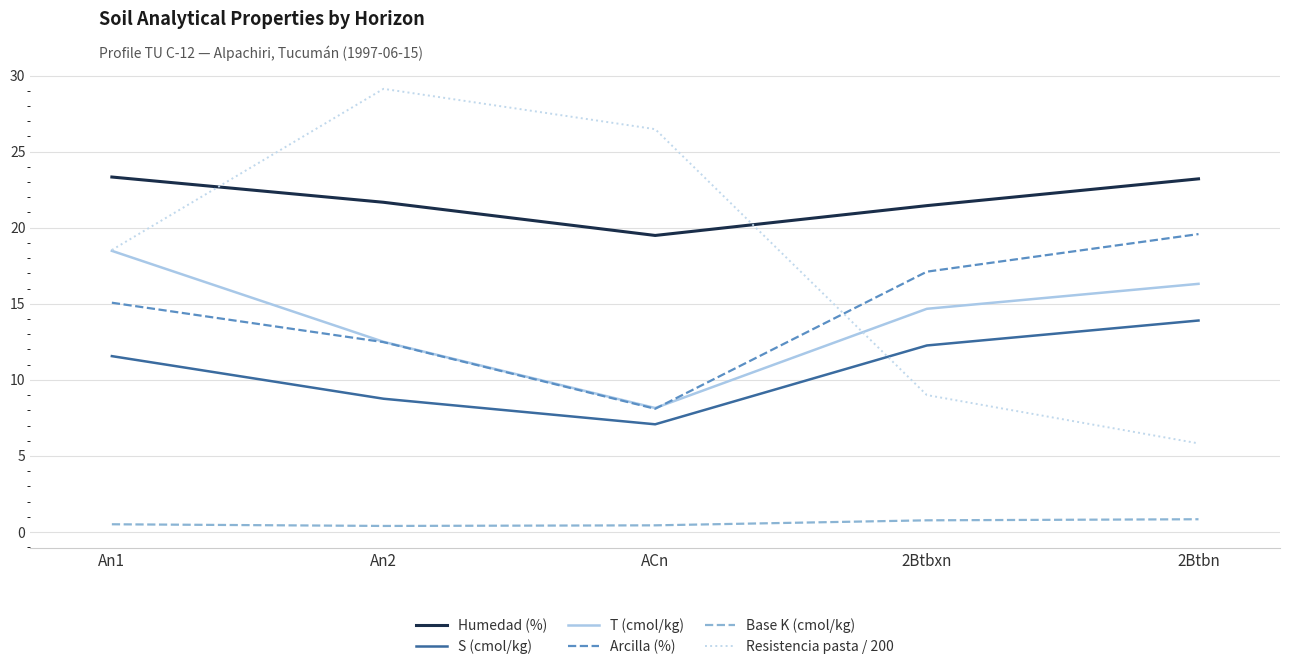

What position from the right is 2Btbn?

1